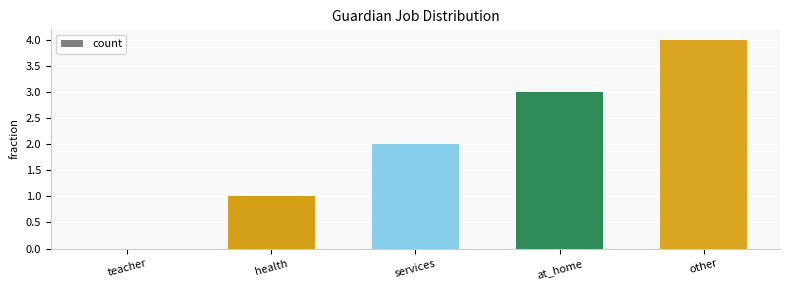

Is it true that the value at services is 1?

False